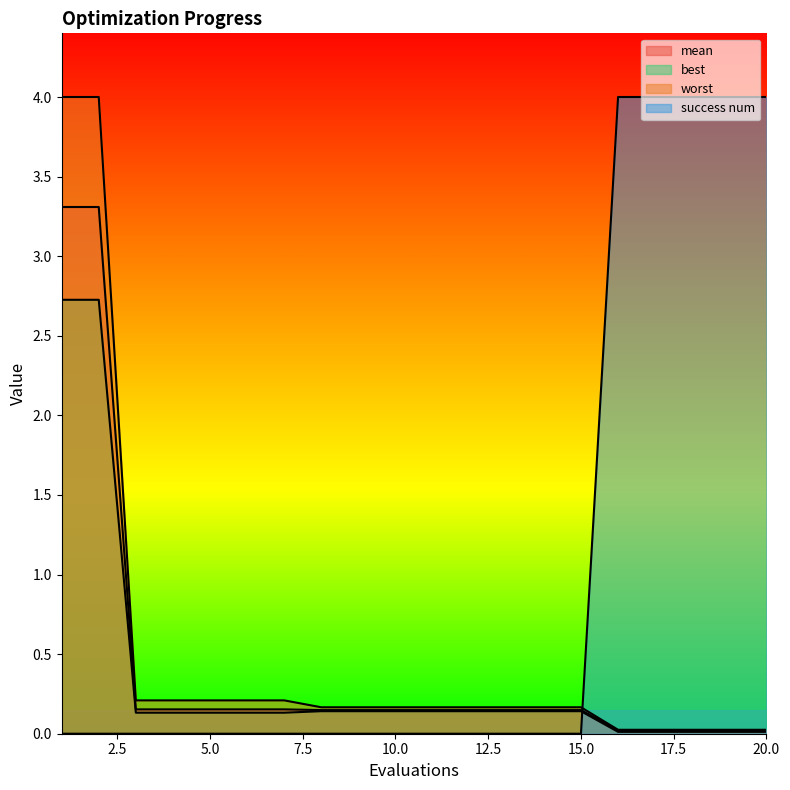

The mean series shows 0.0 at 17. True or false?

True